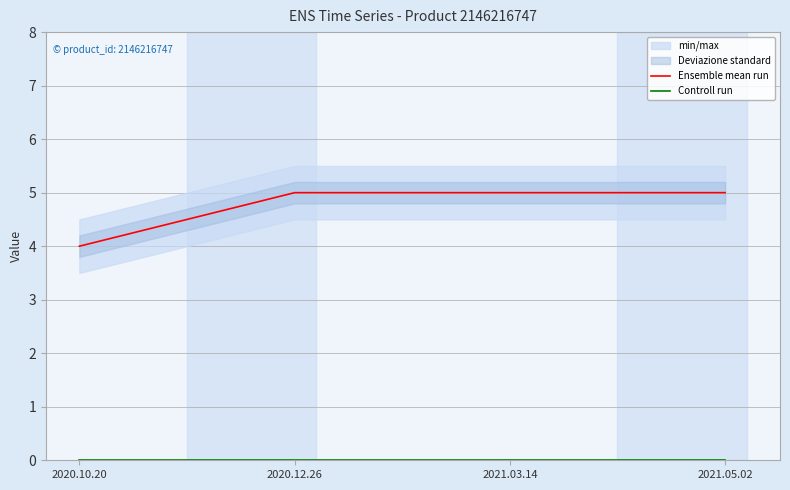

What is the label of the 3rd point from the left?

2021.03.14